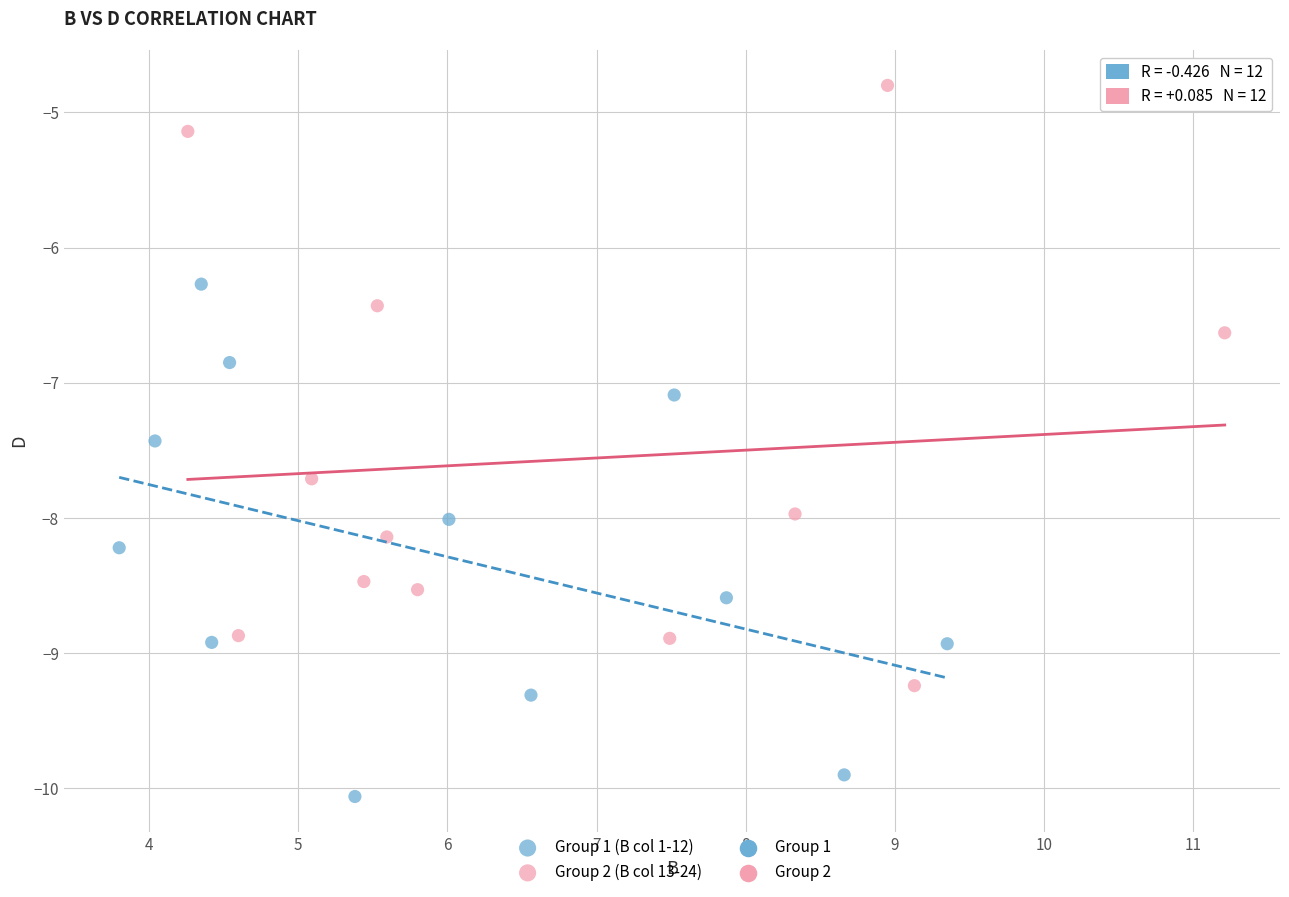

Which series has the widest spread of Y values?

Group 2 (B col 13-24)